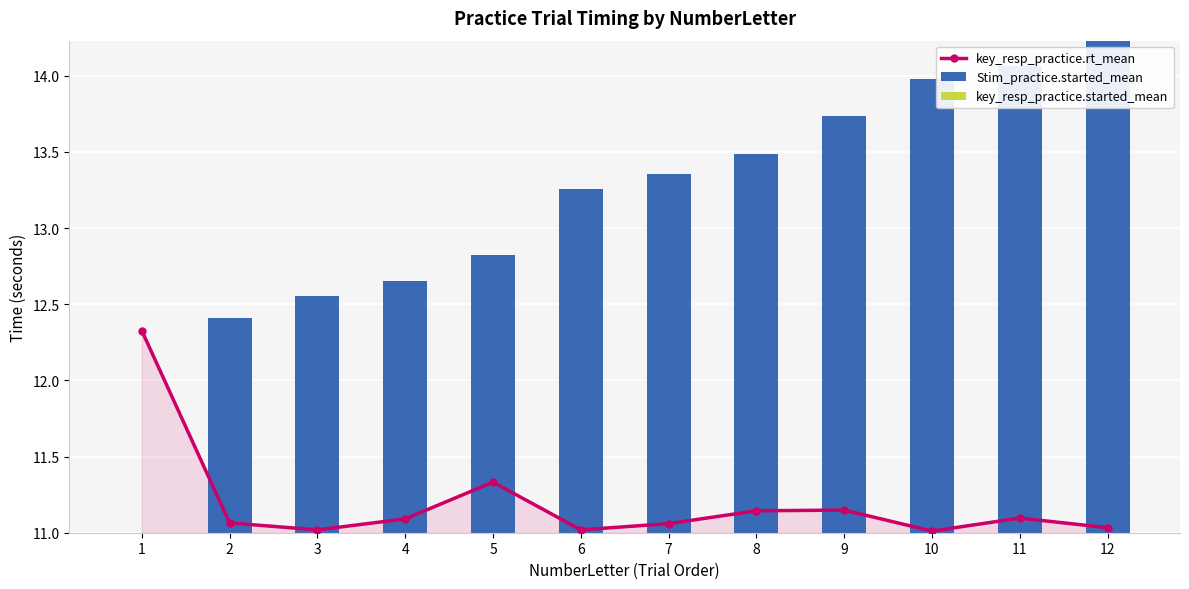

What is the average value of the key_resp_practice.rt_mean series?

11.2